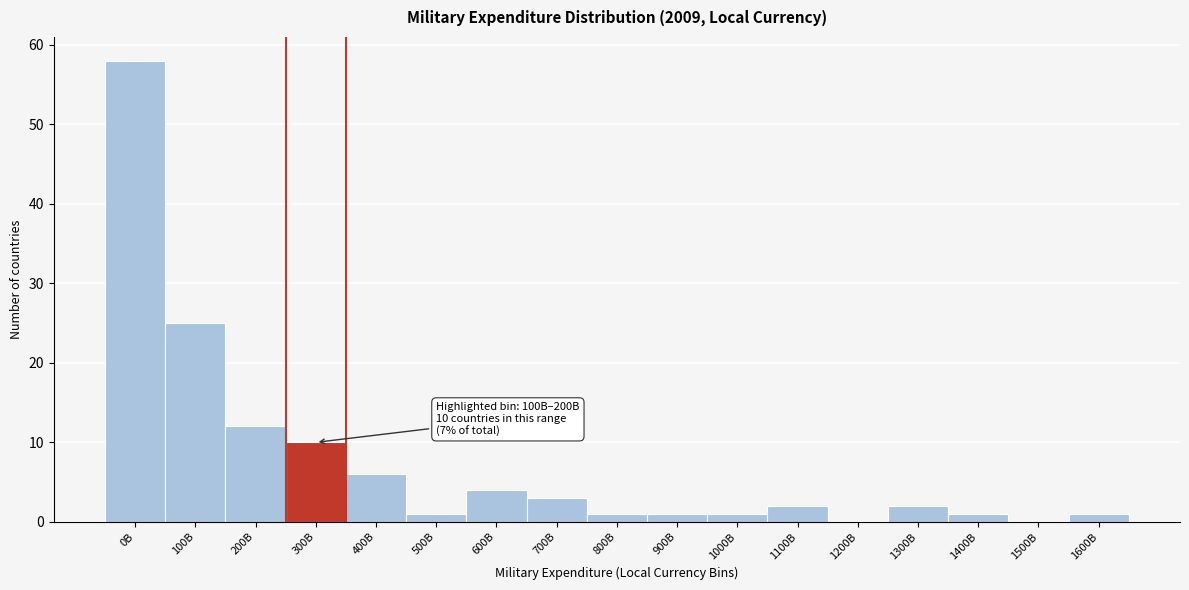

Reading left to right, extract all data points from this chart.

0B=58	100B=25	200B=12	300B=10	400B=6	500B=1	600B=4	700B=3	800B=1	900B=1	1000B=1	1100B=2	1200B=0	1300B=2	1400B=1	1500B=0	1600B=1